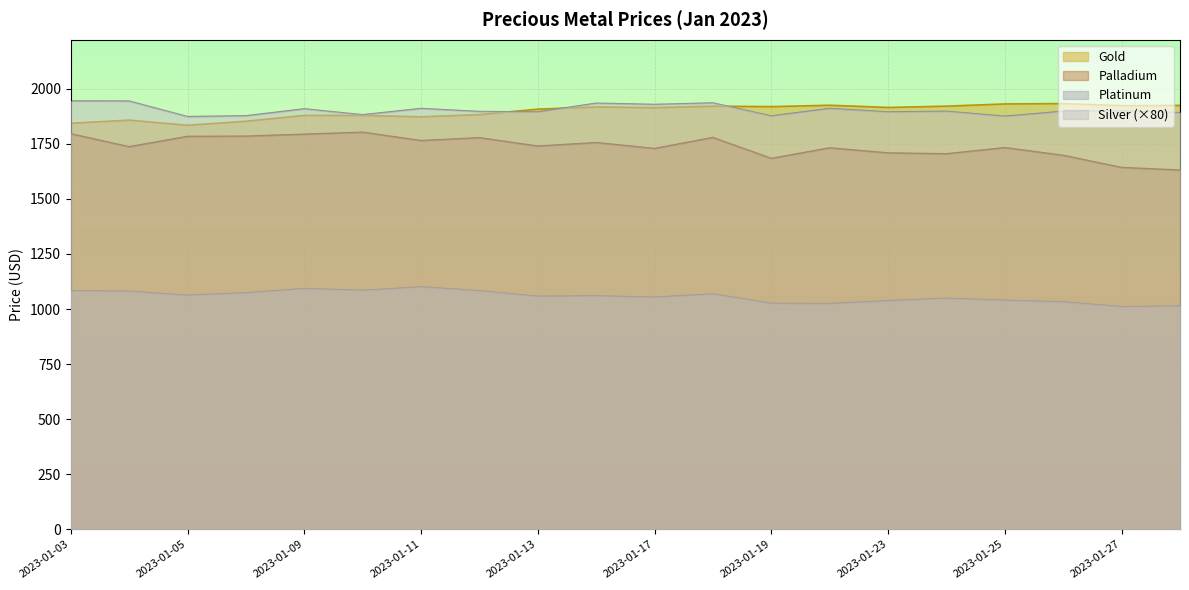

What is the average value of the Palladium series?

1738.0